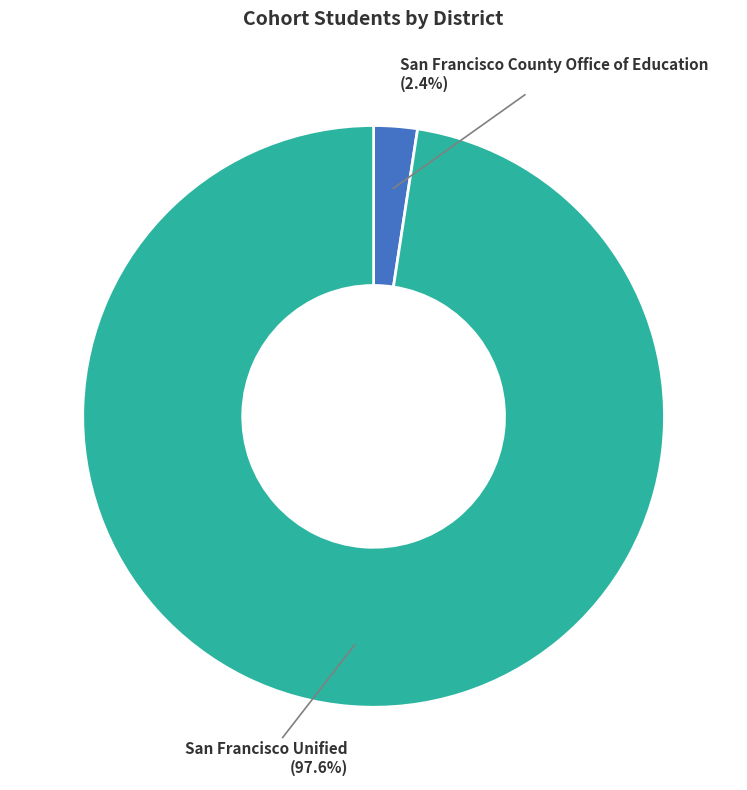

Does any single category account for the majority?

Yes